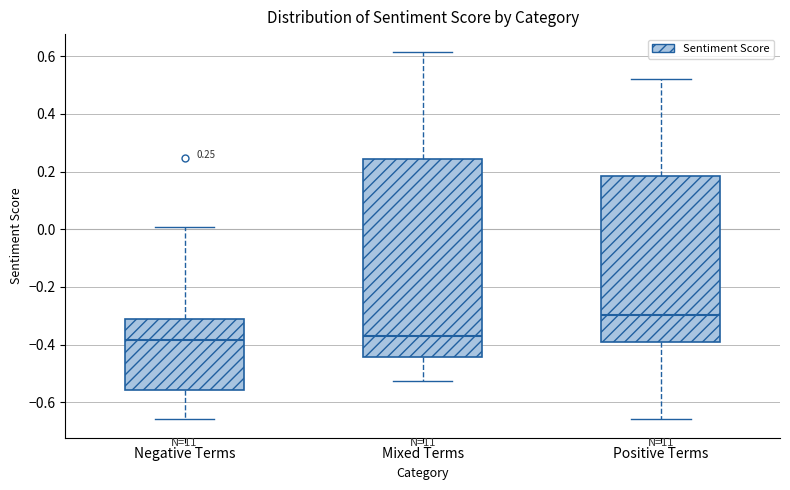

Which box is the tallest, from its lower edge to its upper edge?

Mixed Terms